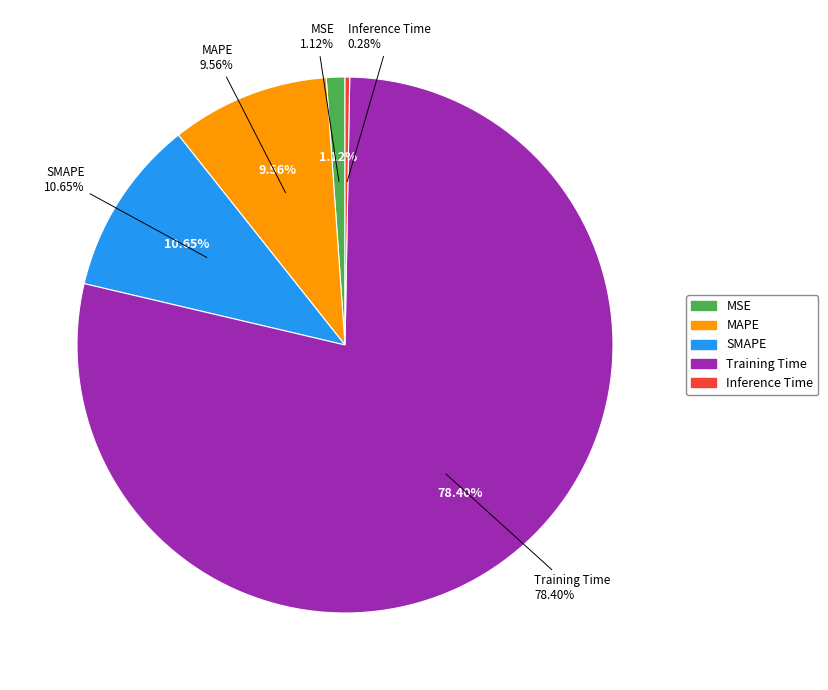

What is the largest slice in the pie chart?

Training Time